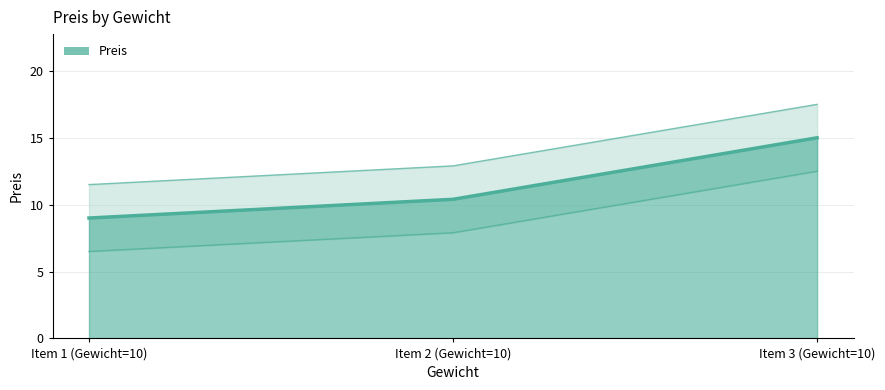

Reading left to right, transcribe all the data shown in this chart.

9.0	10.4	15.0